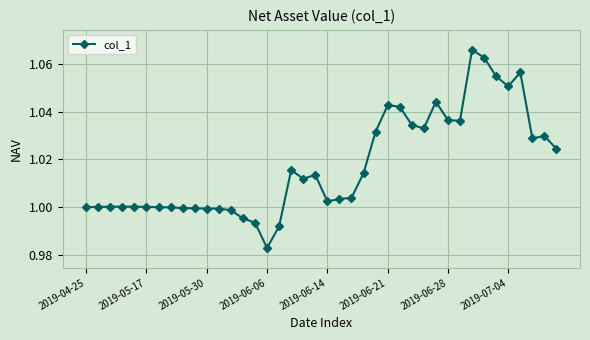

How many data points does each series have?

40